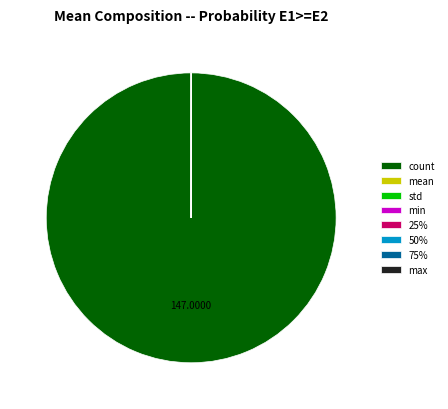

Is there any slice that represents more than half of the pie?

Yes